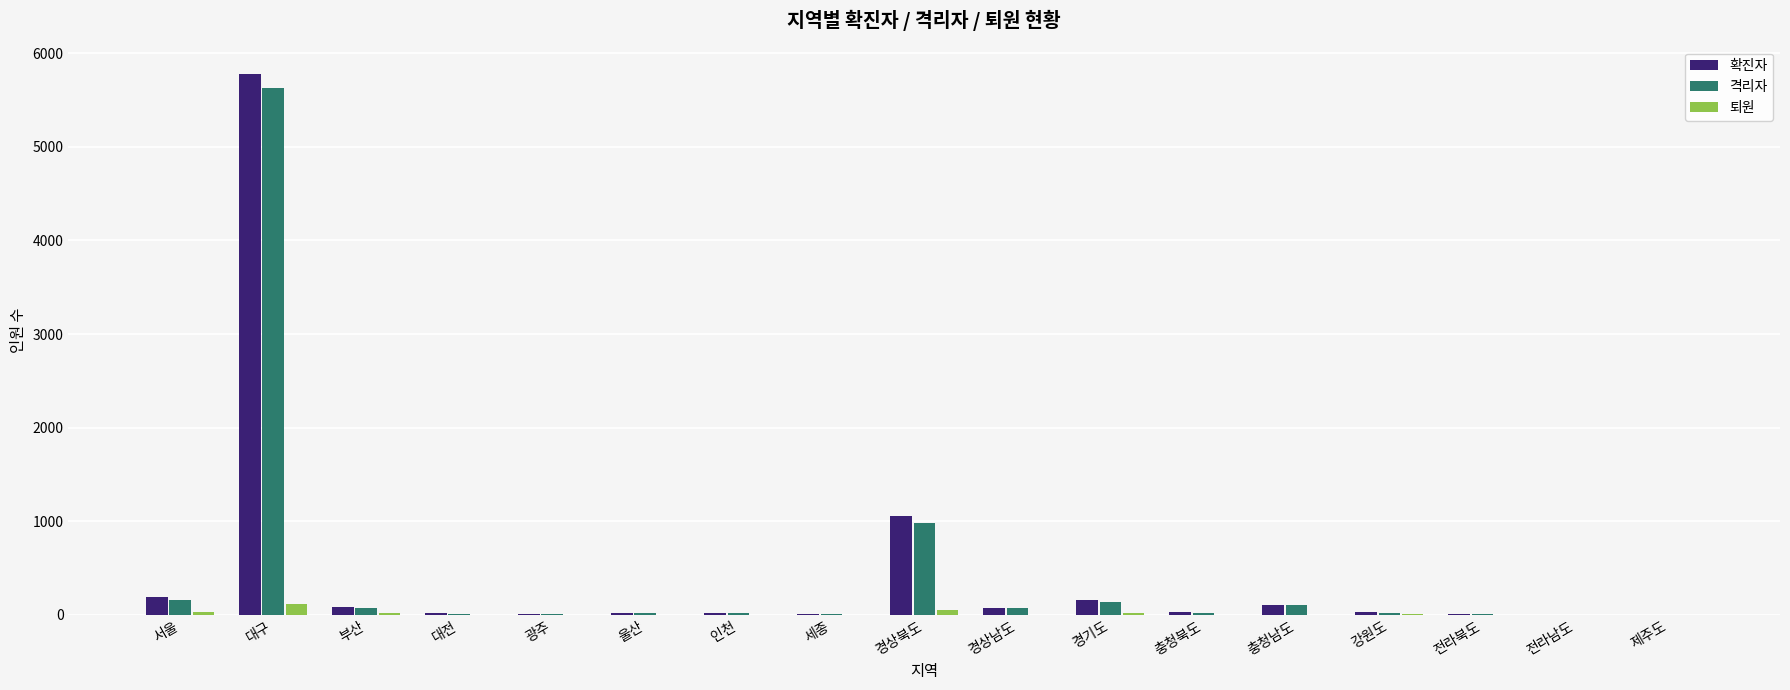

What is the average value of the 퇴원 series?

16